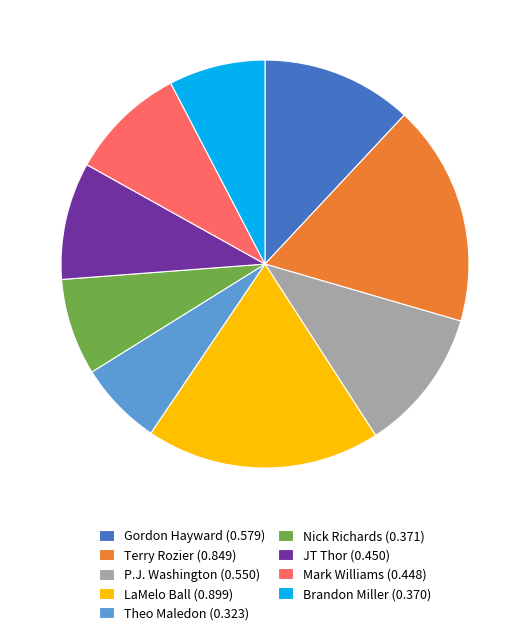

Combined, do LaMelo Ball (0.899) and Gordon Hayward (0.579) account for over 50%?

No